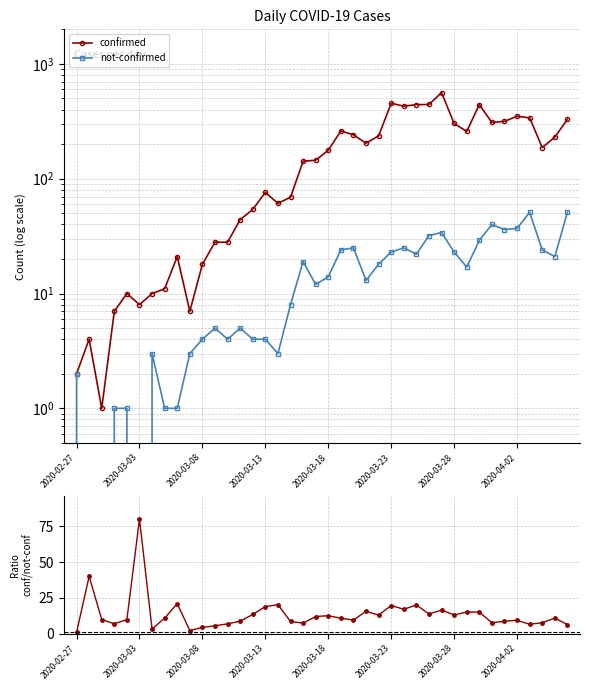

Which category has the lowest value in the not-confirmed series?

2020-03-03